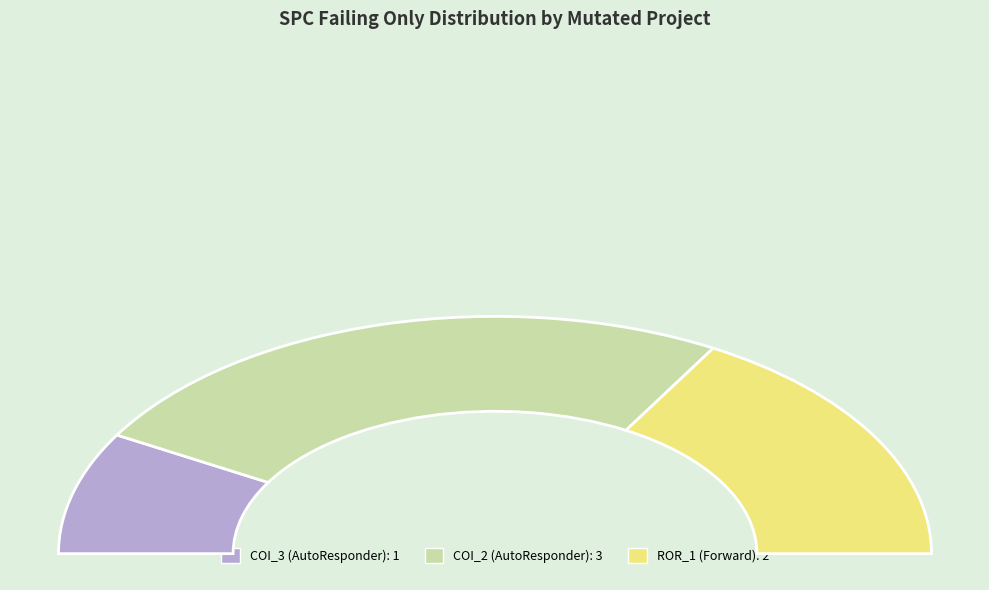

How many segments does this pie chart have?

3